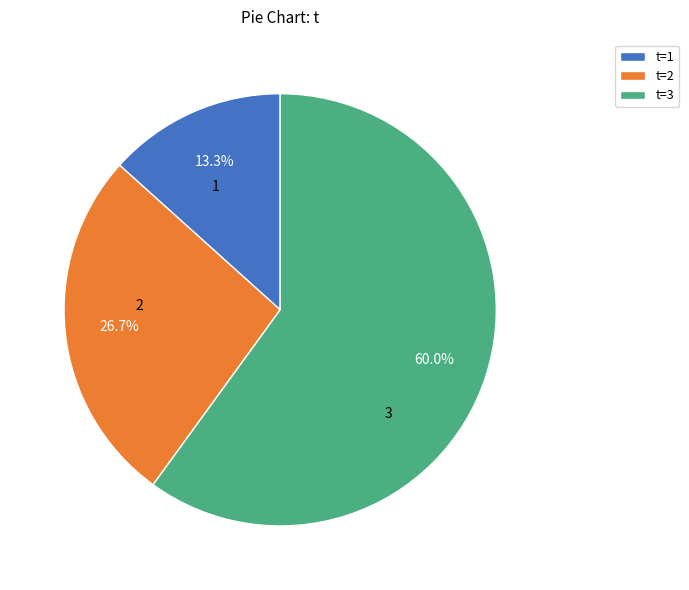

How many segments does this pie chart have?

3